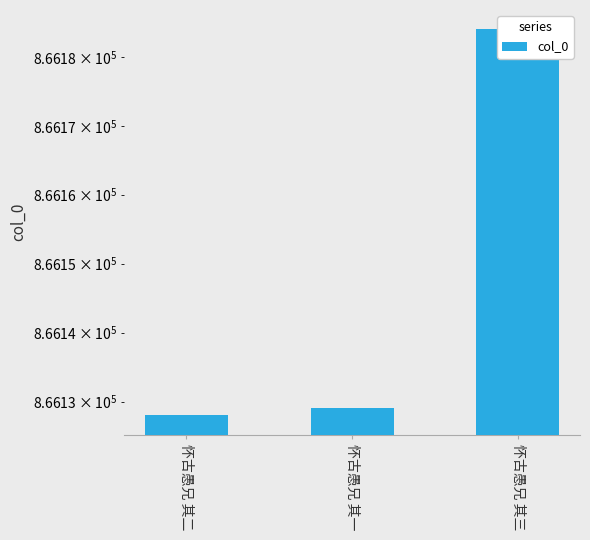

Does the chart contain any negative values?

No